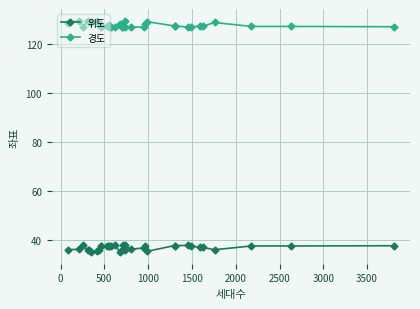

True or false: 경도 and 위도 cross at least once.

False